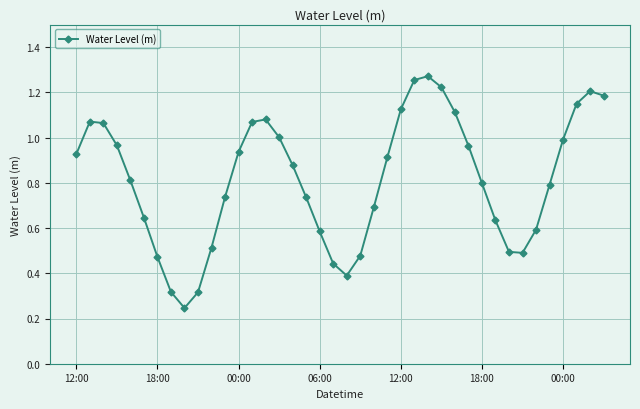

What is the average value?

0.8